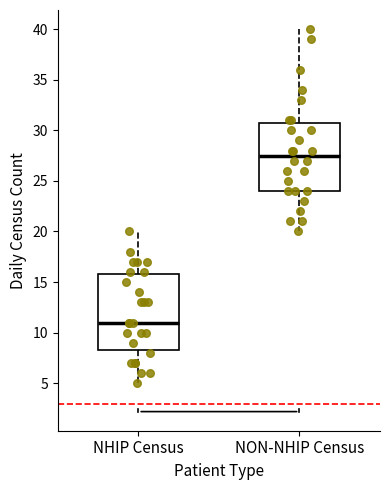

Comparing the boxes themselves (not the whiskers), which one is the tallest?

NHIP Census